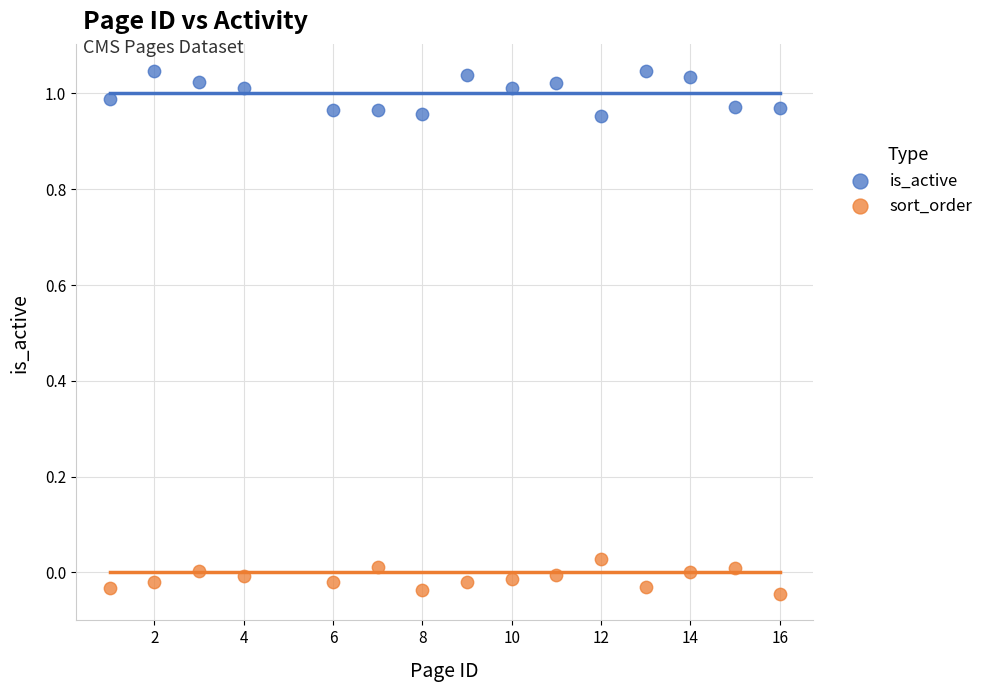

What are all the series names shown in the legend?

is_active, sort_order